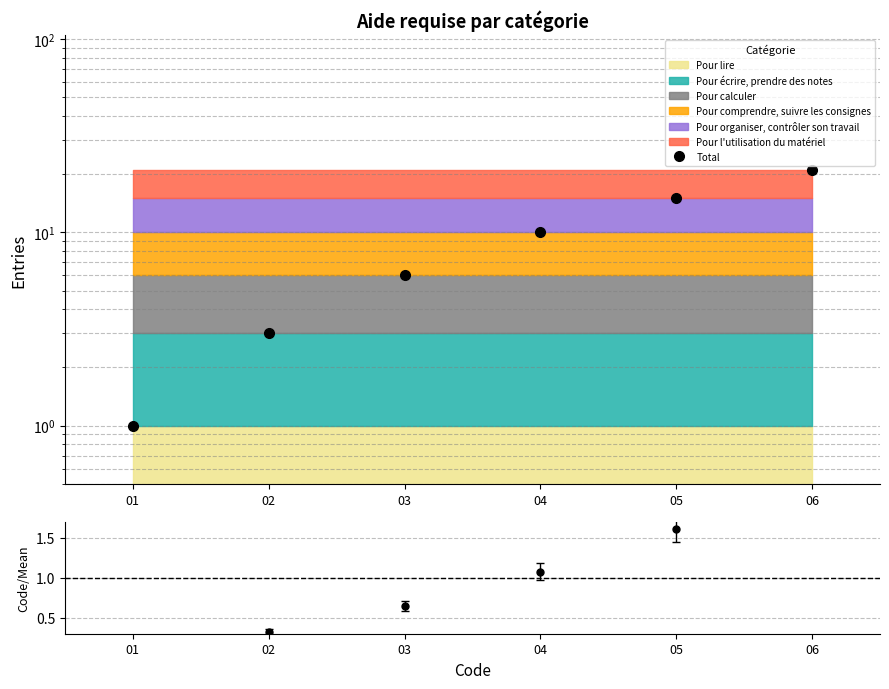

What is the change in value from 01 to 03?

+5